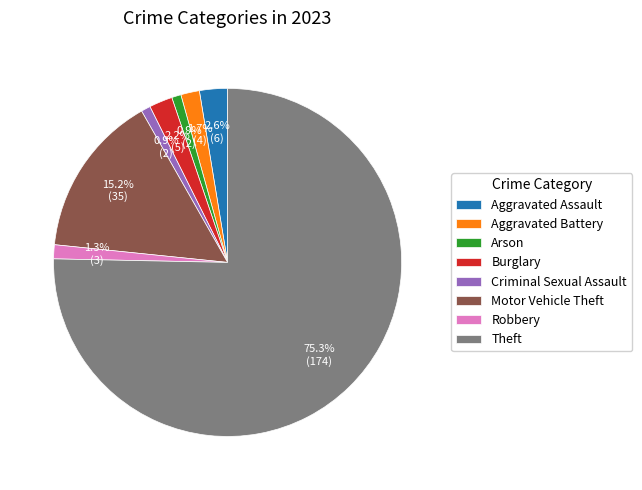

Does Theft represent more than half of the total?

Yes